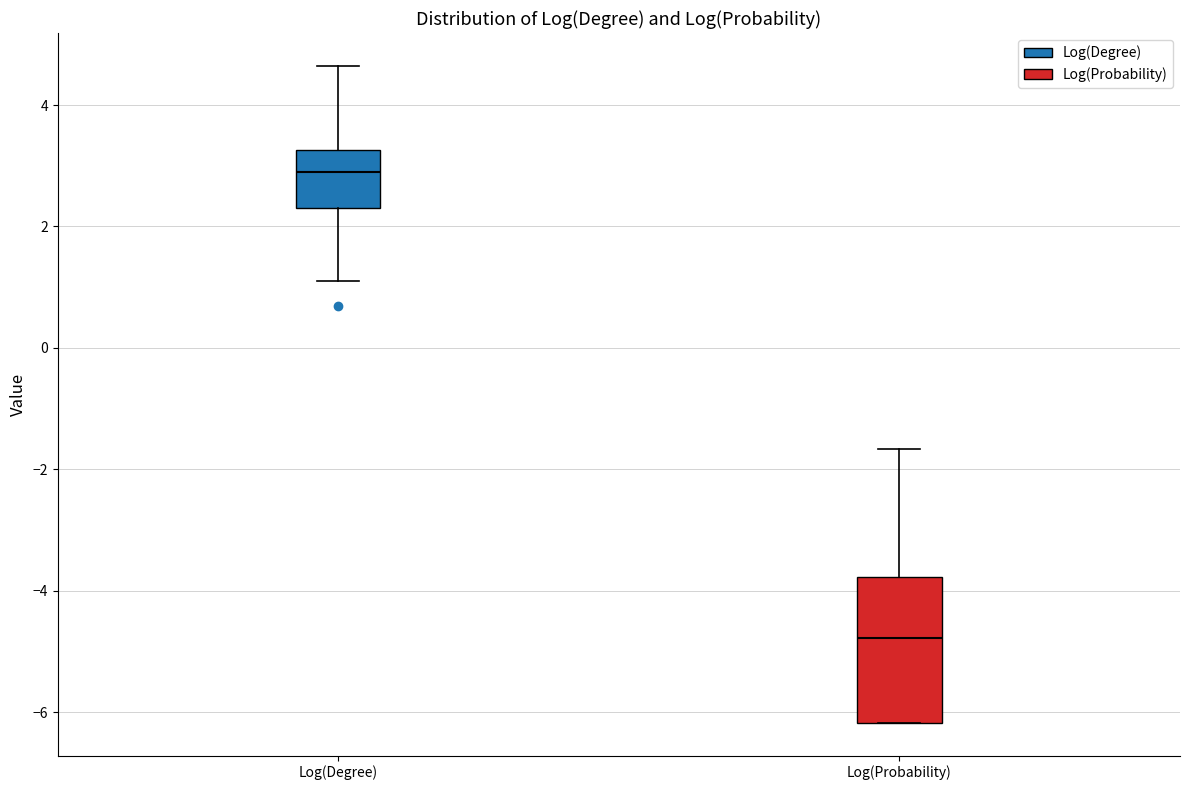

Which box has the highest median line?

Log(Degree)